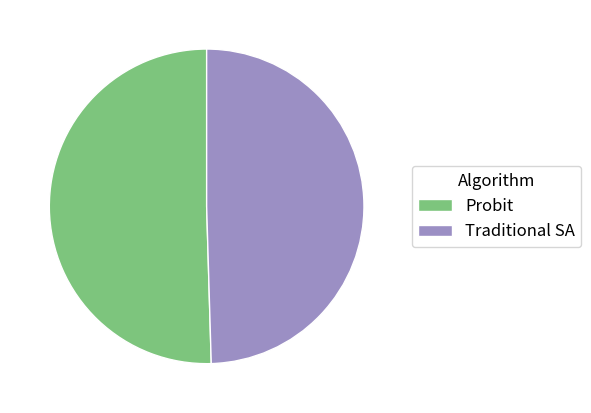

Is the sum of Probit and Traditional SA greater than half?

Yes